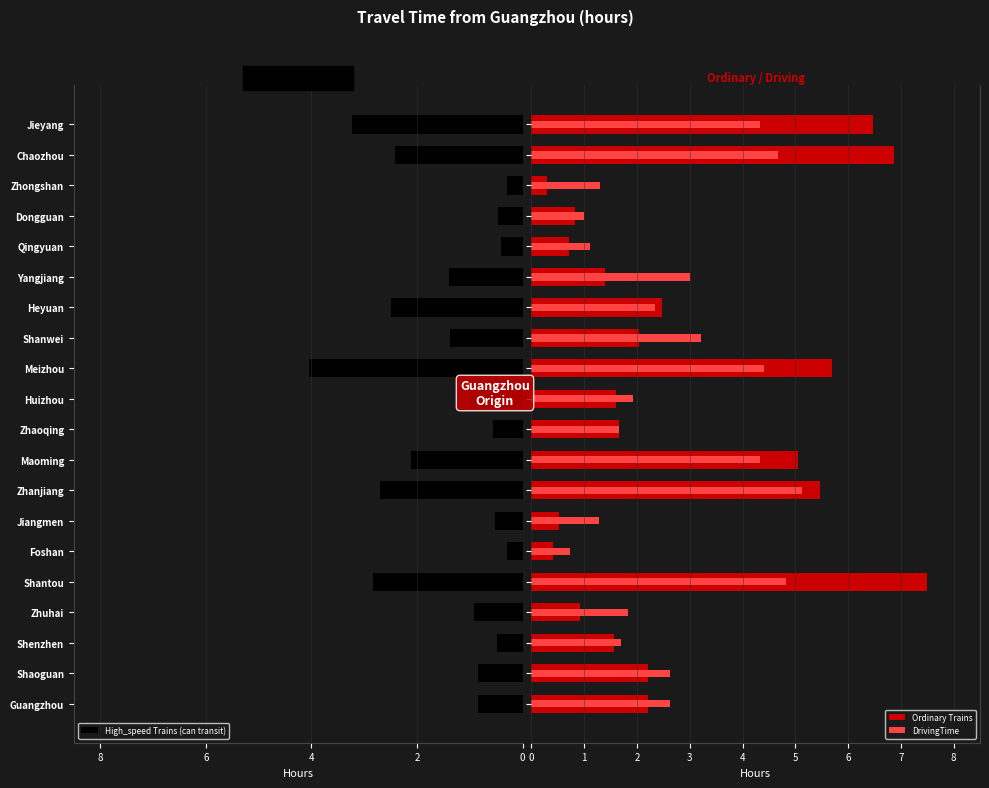

How many data points in Ordinary Trains are less than 2?

10